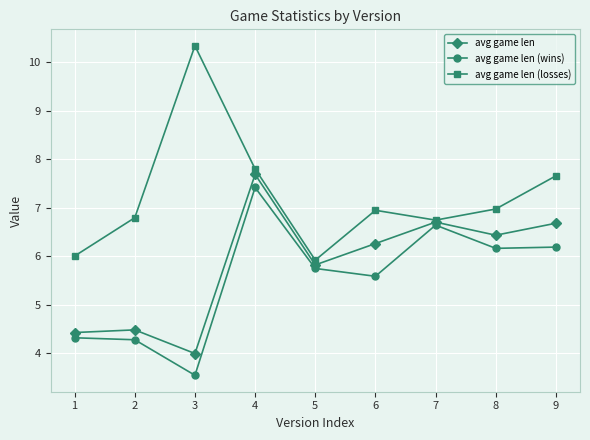

Where is the first local minimum for avg game len (wins)?

3